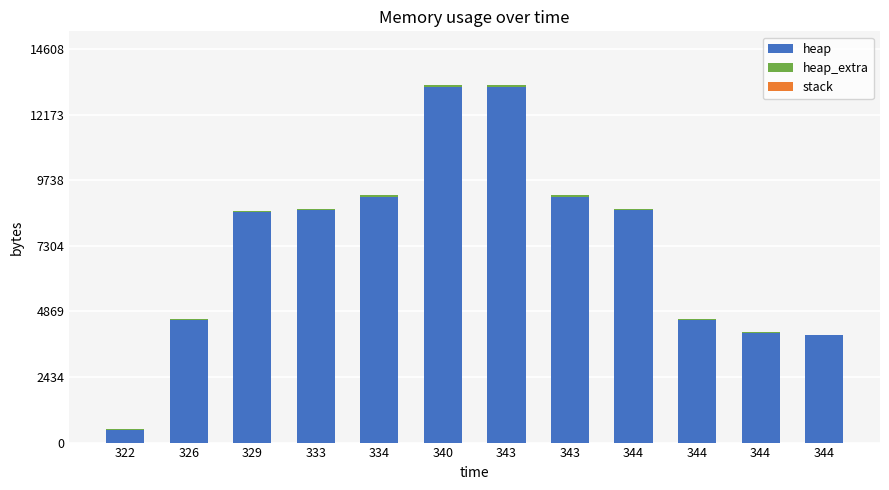

Where is heap nearest to the value 6838?

329